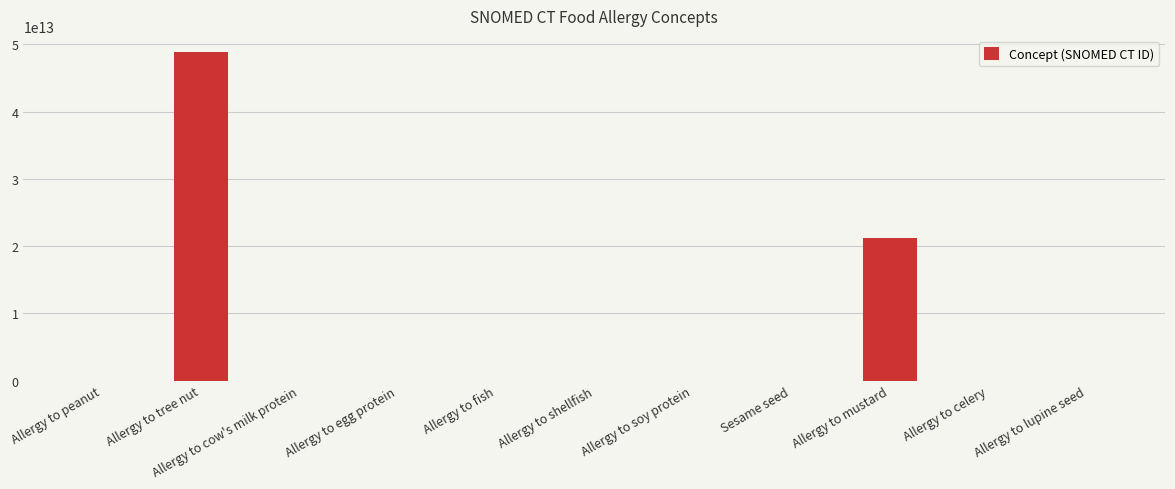

Which has a higher value, Allergy to celery or Allergy to tree nut?

Allergy to tree nut